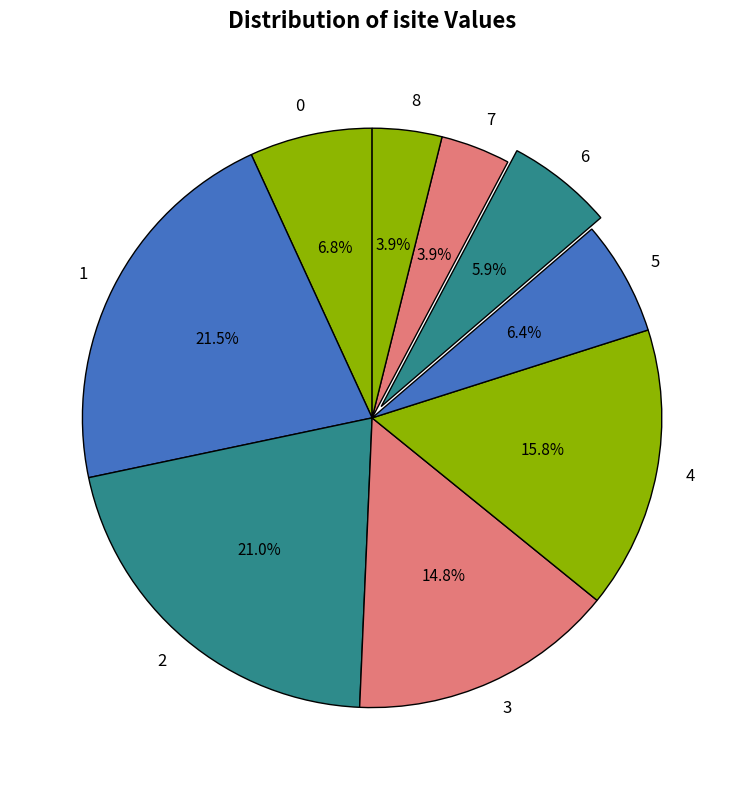

Is there a majority slice in this chart?

No